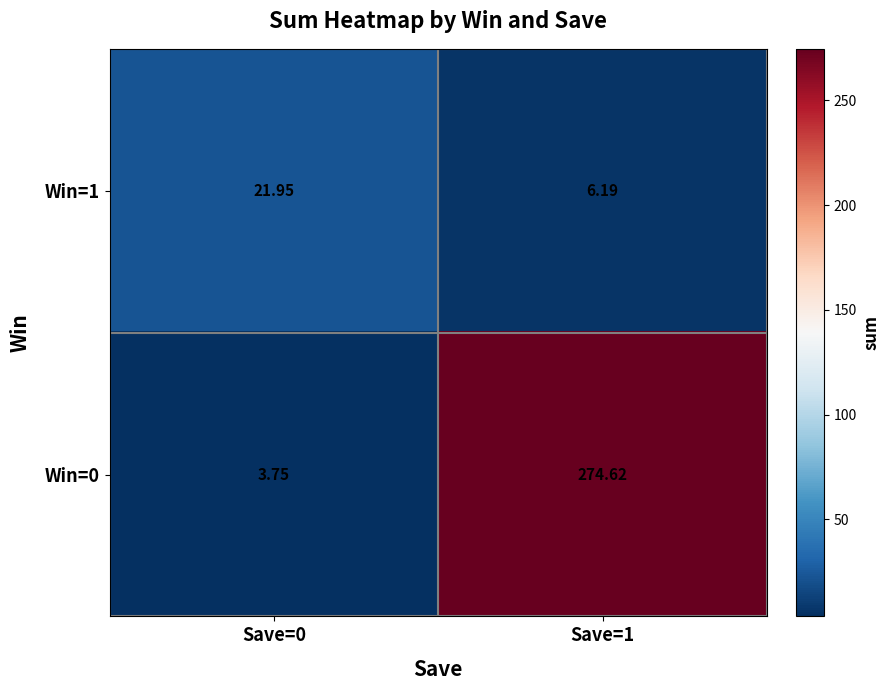

Which series has the widest spread of values?

Win=0